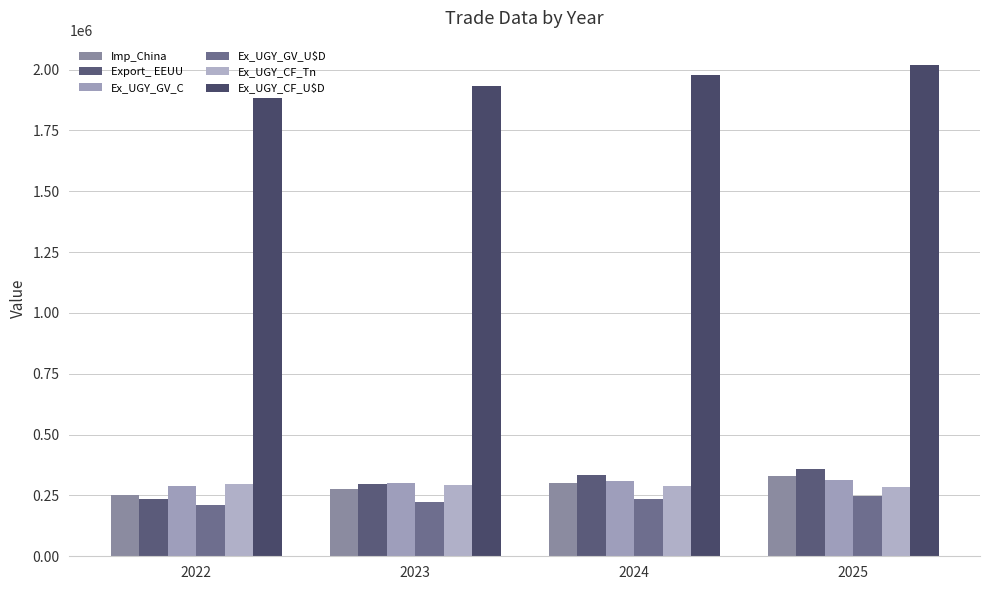

The value of Imp_China at 2025 is 483508.7. True or false?

False